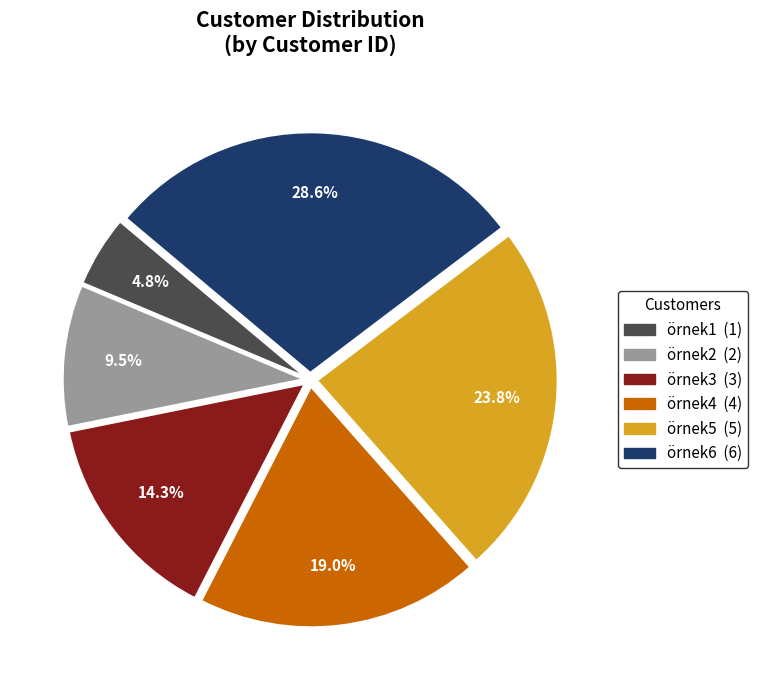

Which slice is the largest?

örnek6